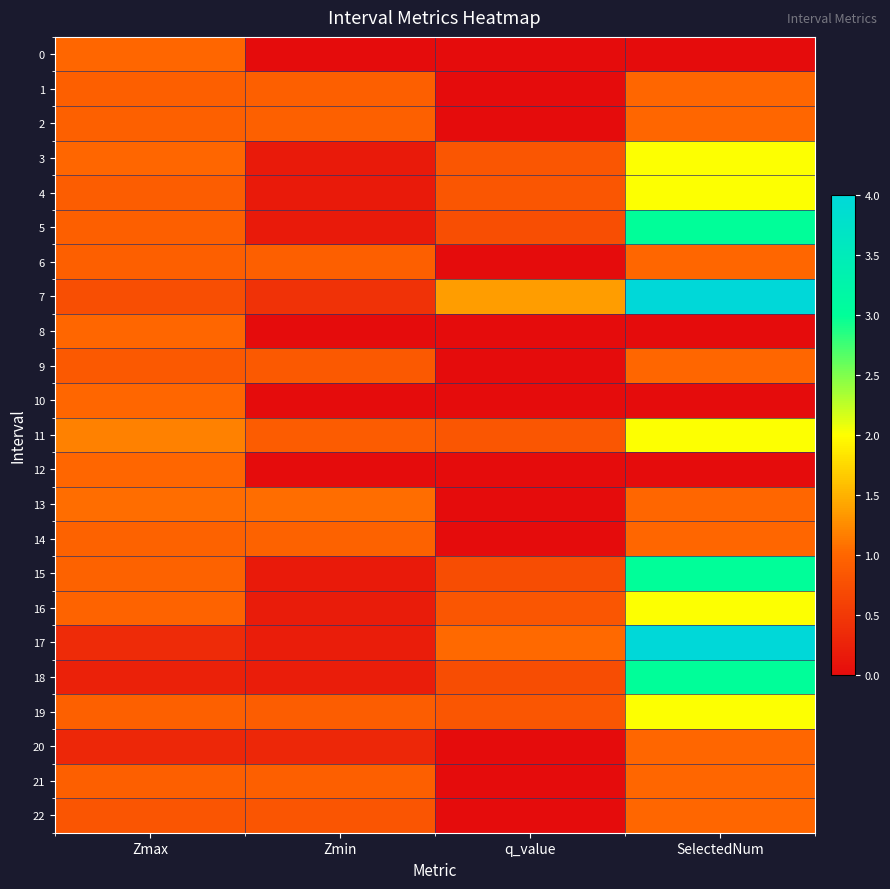

What is the difference between the highest and lowest values at Zmax?

0.9